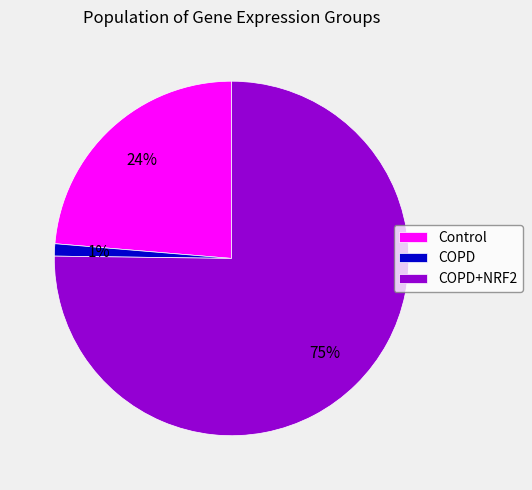

Between COPD+NRF2 and COPD, which is larger?

COPD+NRF2